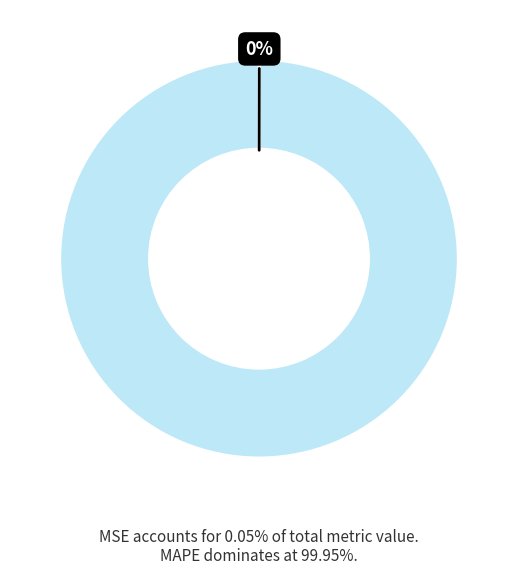

To the nearest percent, what is the average slice percentage?

50%